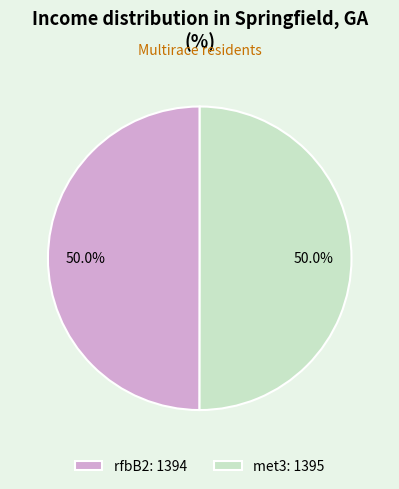

To the nearest percent, what portion does rfbB2 represent?

50%